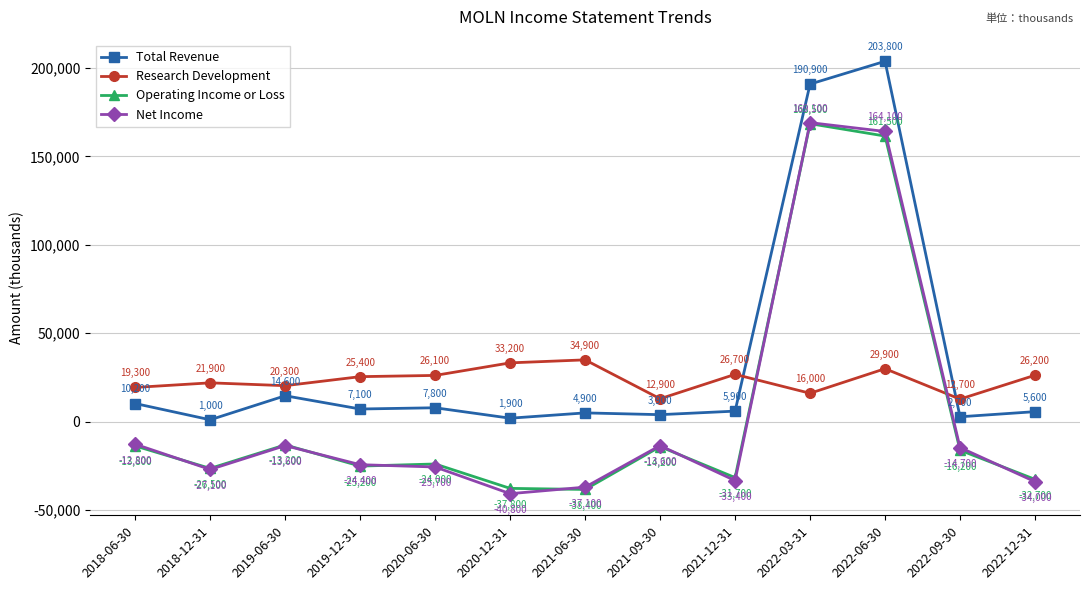

The Operating Income or Loss series shows -14200 at 2021-09-30. True or false?

True